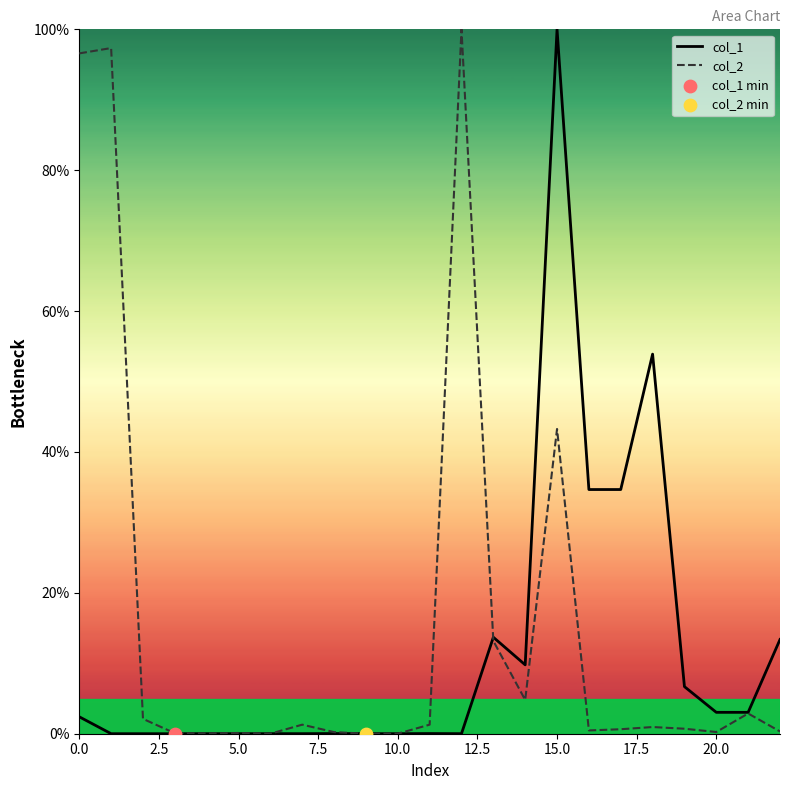

Which series has the largest total across all categories?

col_2